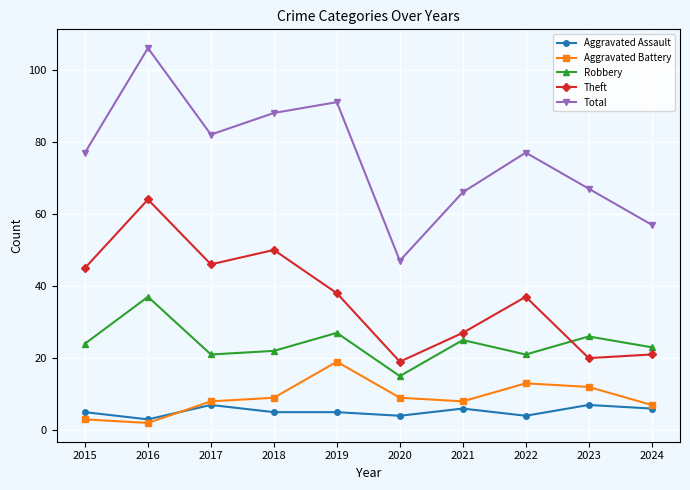

The value of Theft at 2022 is 37. True or false?

True